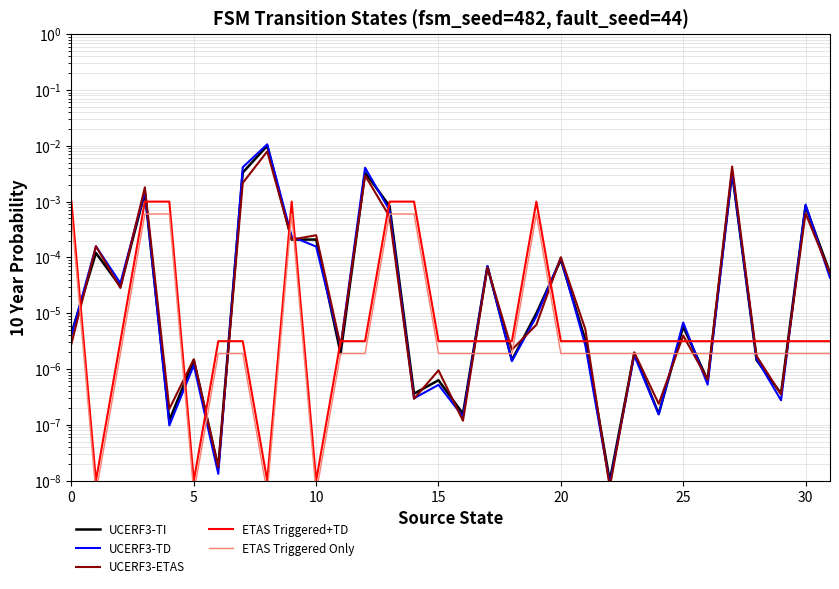

Is it true that UCERF3-ETAS equals 0.0 at 20?

True